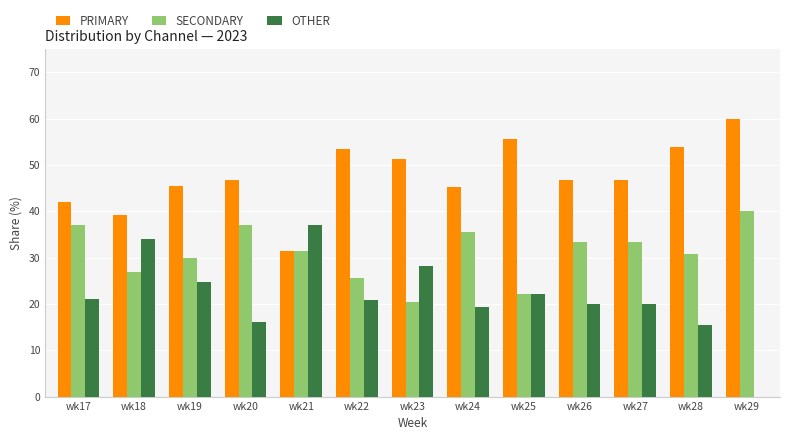

Which series has the largest total across all categories?

PRIMARY